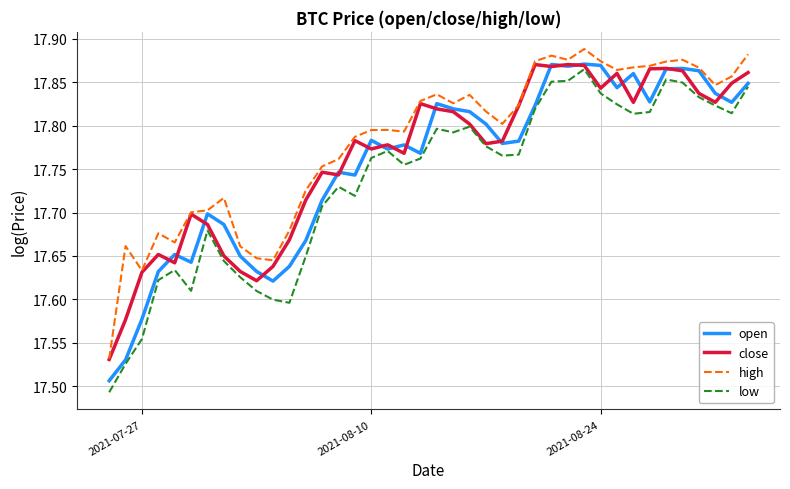

Which series has the largest total across all categories?

high